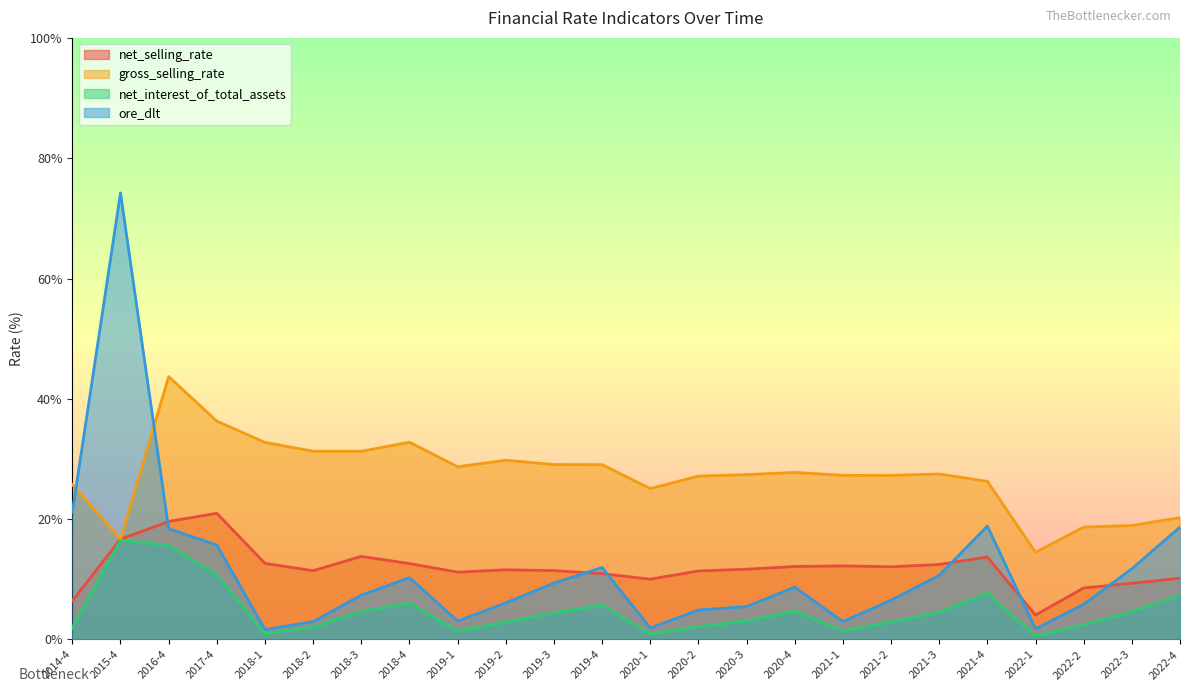

What is the spread (max minus min) of values at 2019-4?

23.3